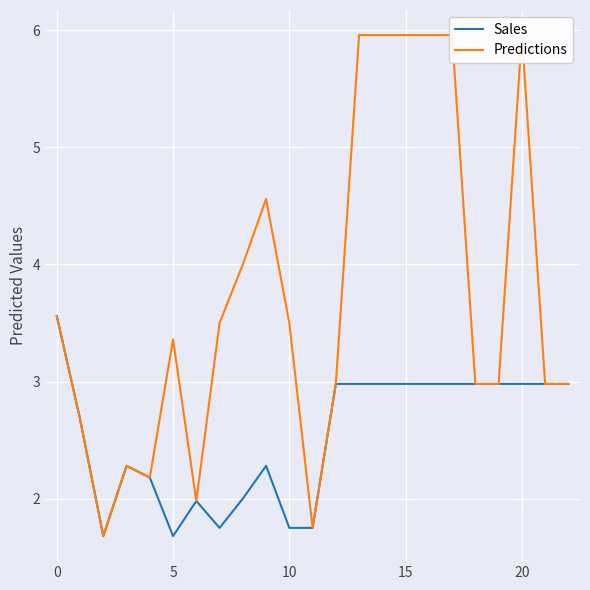

Count the number of categories in the chart.

23